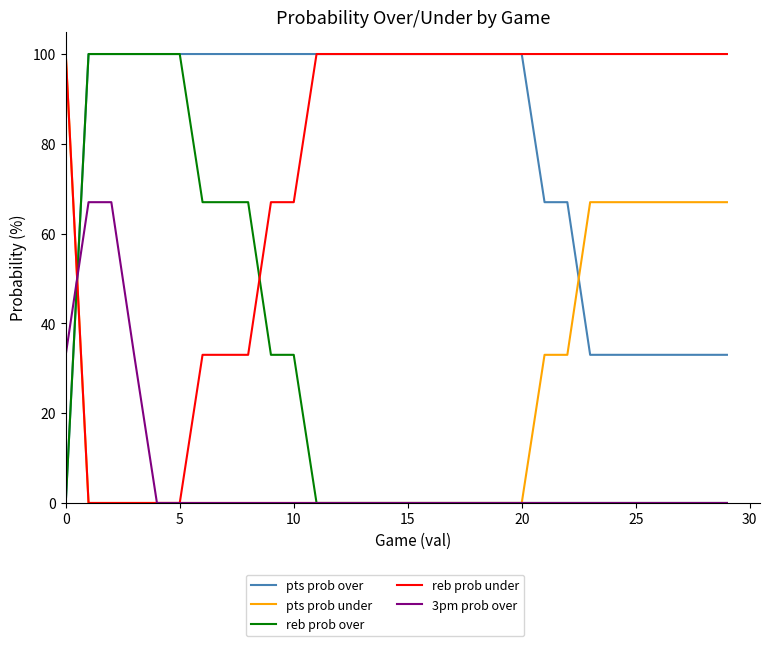

Which series has the largest total across all categories?

pts prob over